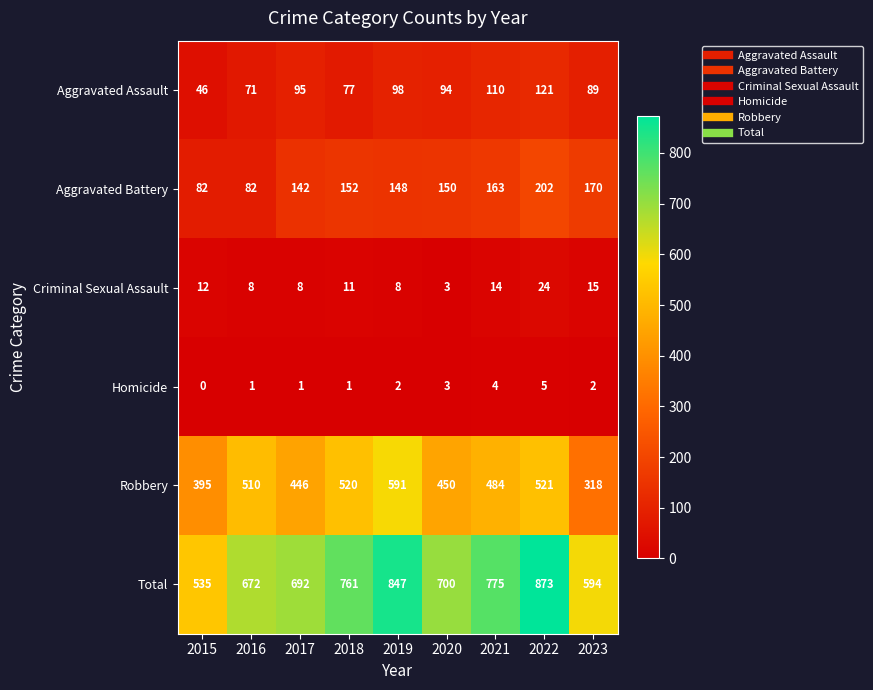

What is the lowest value of the Criminal Sexual Assault series?

3